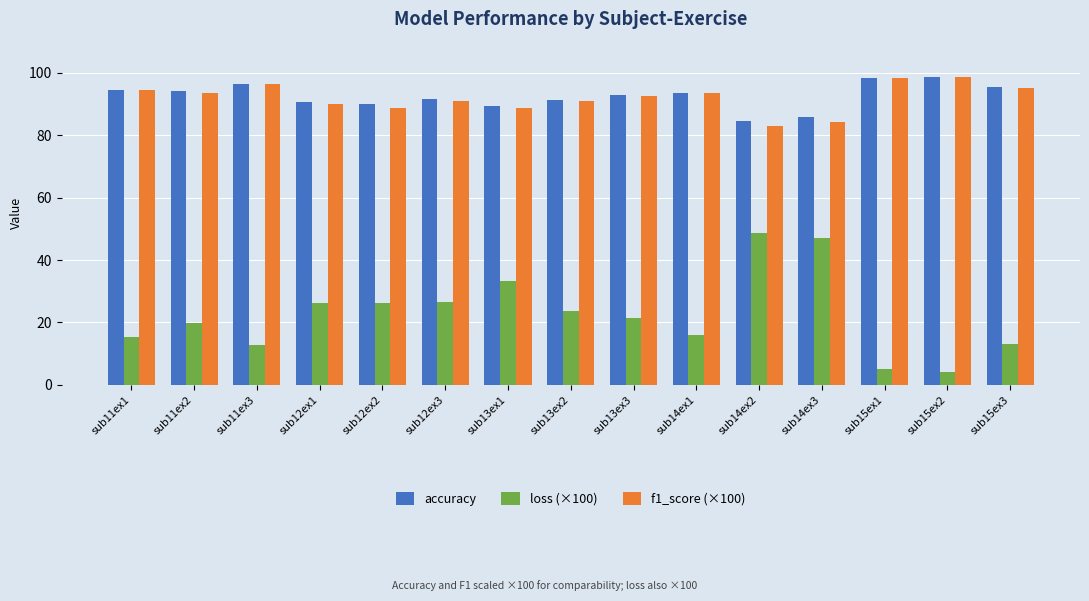

How many values in the loss (×100) series are below 21?

7